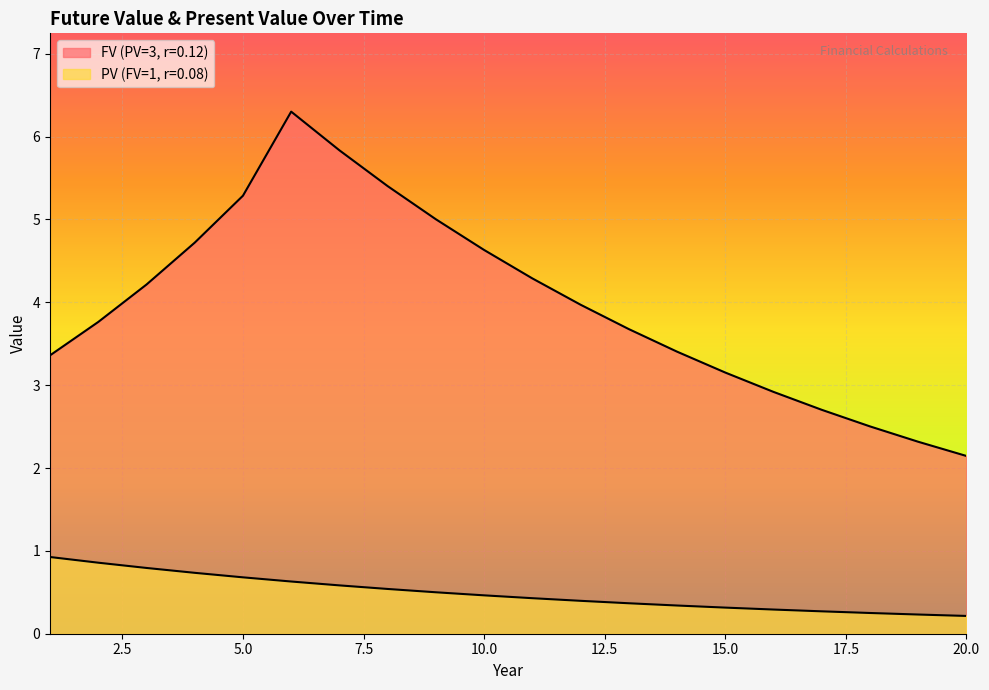

The PV (FV=1, r=0.08) series shows 0.9 at 1. True or false?

True